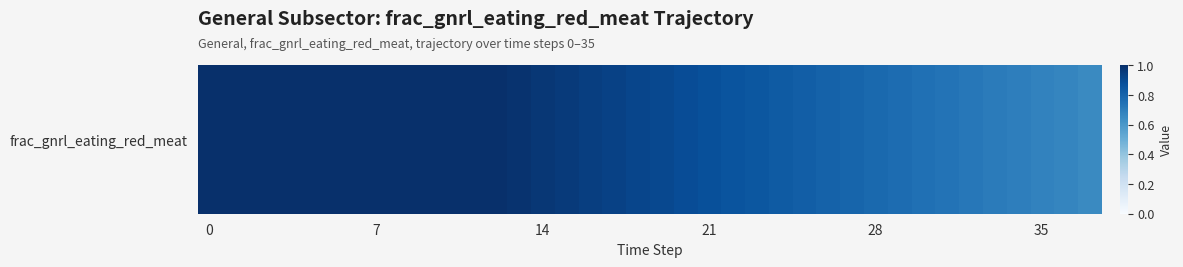

What is the approximate value at 20?

0.9